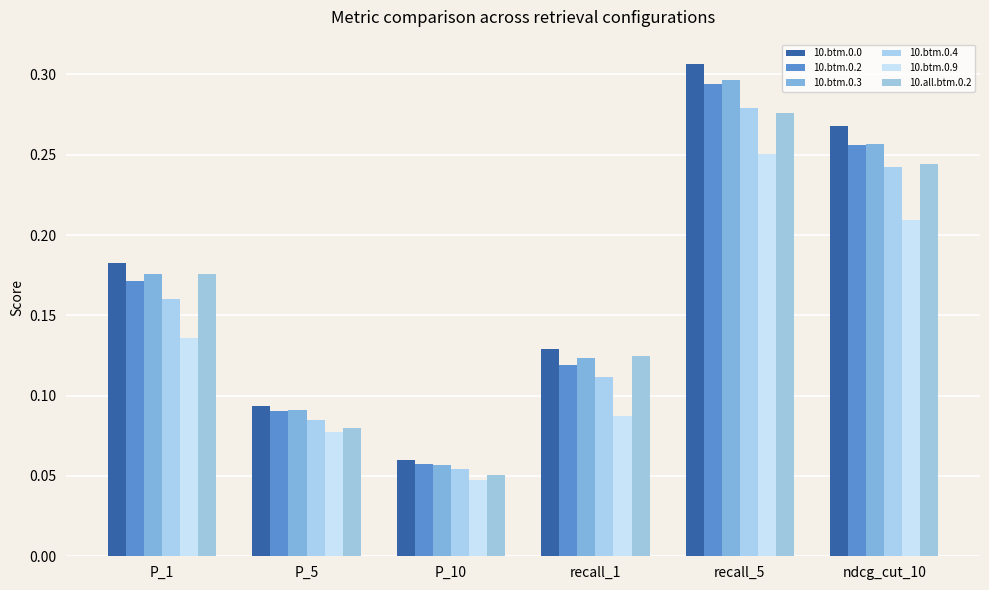

Reading left to right, list all the values displayed in this chart.

10.btm.0.0: 0.2	0.1	0.1	0.1	0.3	0.3
10.btm.0.2: 0.2	0.1	0.1	0.1	0.3	0.3
10.btm.0.3: 0.2	0.1	0.1	0.1	0.3	0.3
10.btm.0.4: 0.2	0.1	0.1	0.1	0.3	0.2
10.btm.0.9: 0.1	0.1	0.0	0.1	0.3	0.2
10.all.btm.0.2: 0.2	0.1	0.1	0.1	0.3	0.2